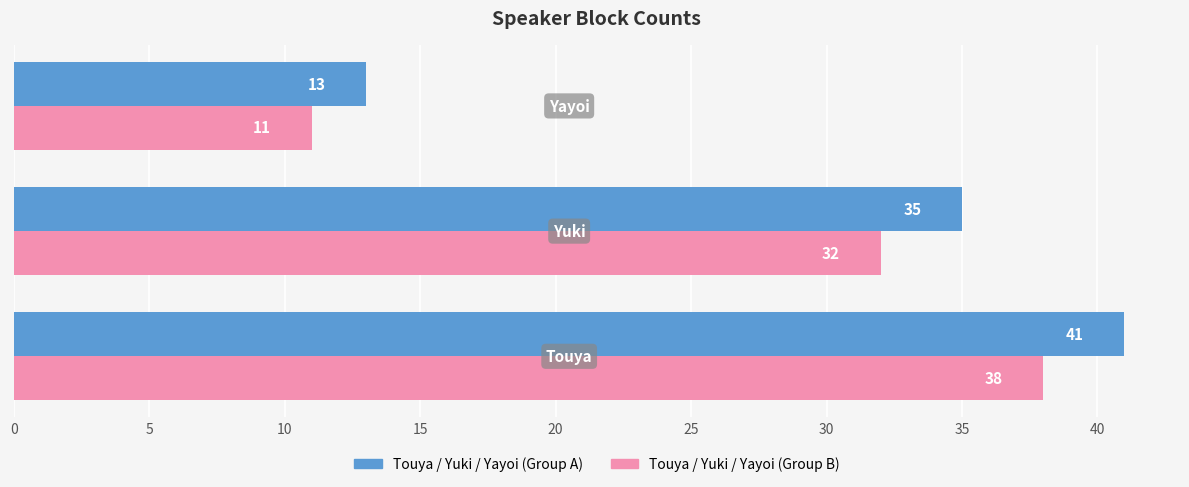

What is the smallest value displayed?

11